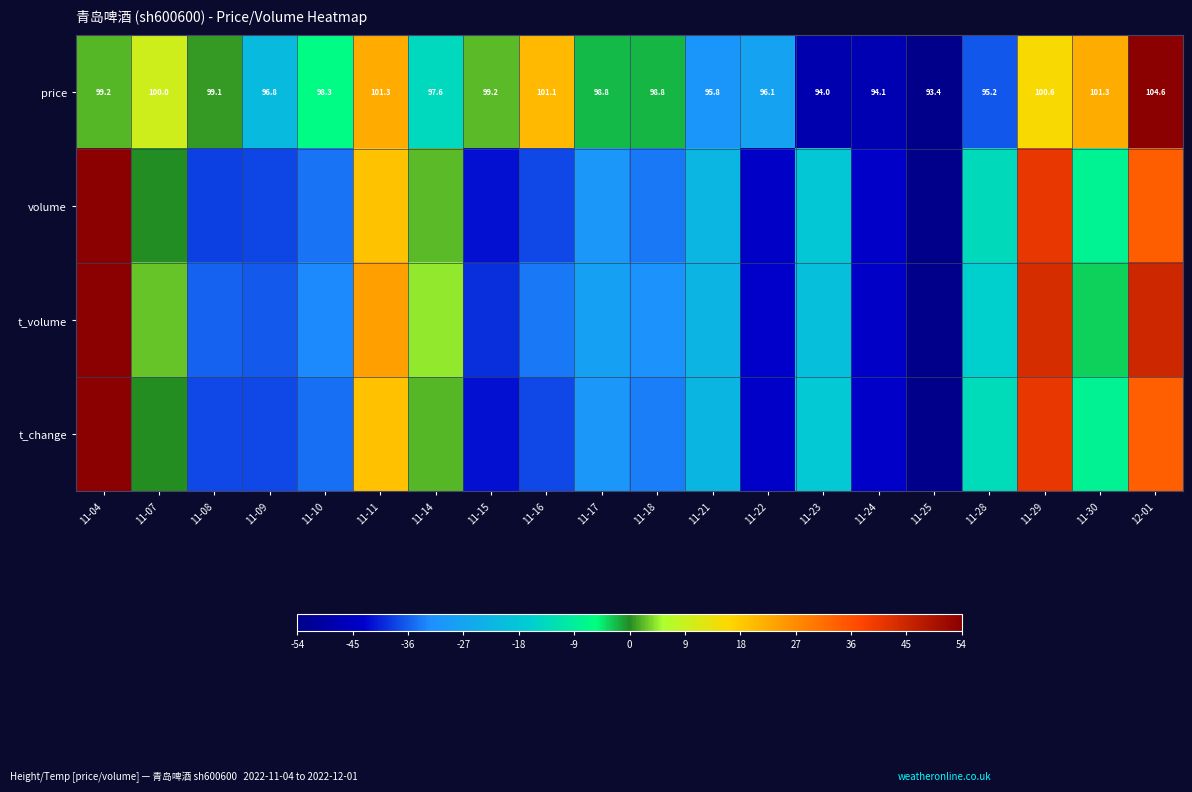

Rank the series at 11-07 from highest to lowest value.

price, t_volume, t_change, volume